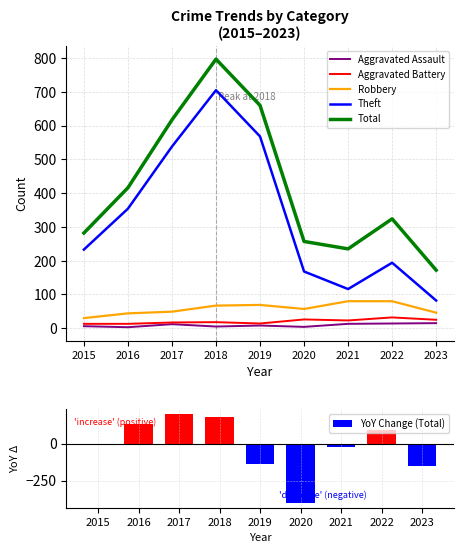

Which series has the widest spread of values?

Total